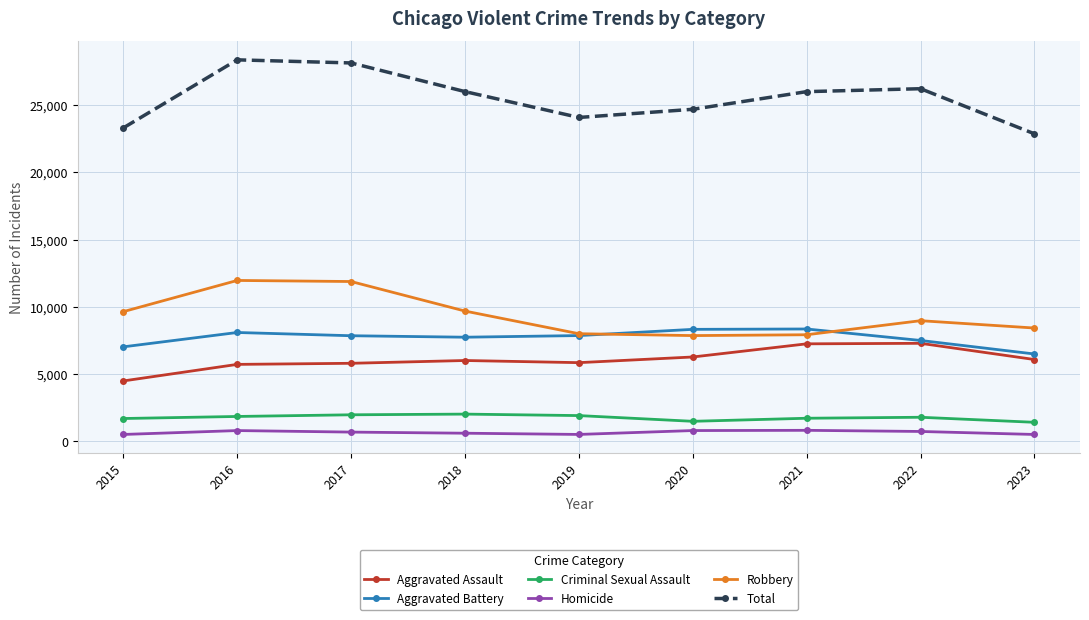

What are all the series names shown in the legend?

Aggravated Assault, Aggravated Battery, Criminal Sexual Assault, Homicide, Robbery, Total